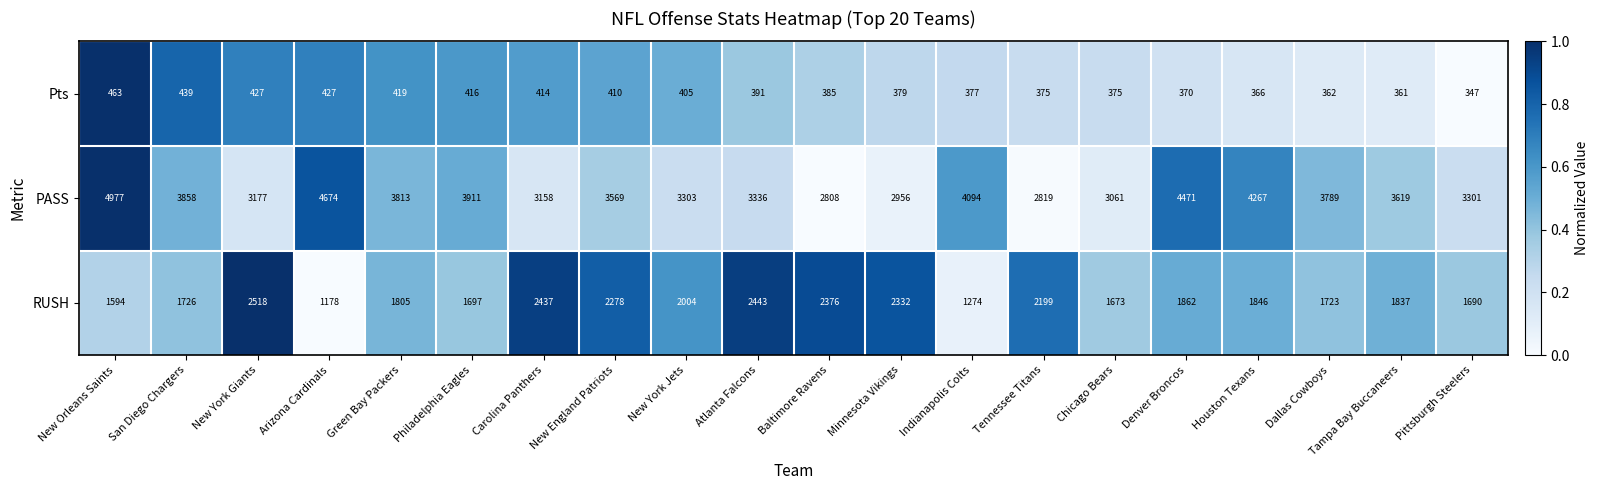

Is it true that Pts equals 463 at New Orleans Saints?

True